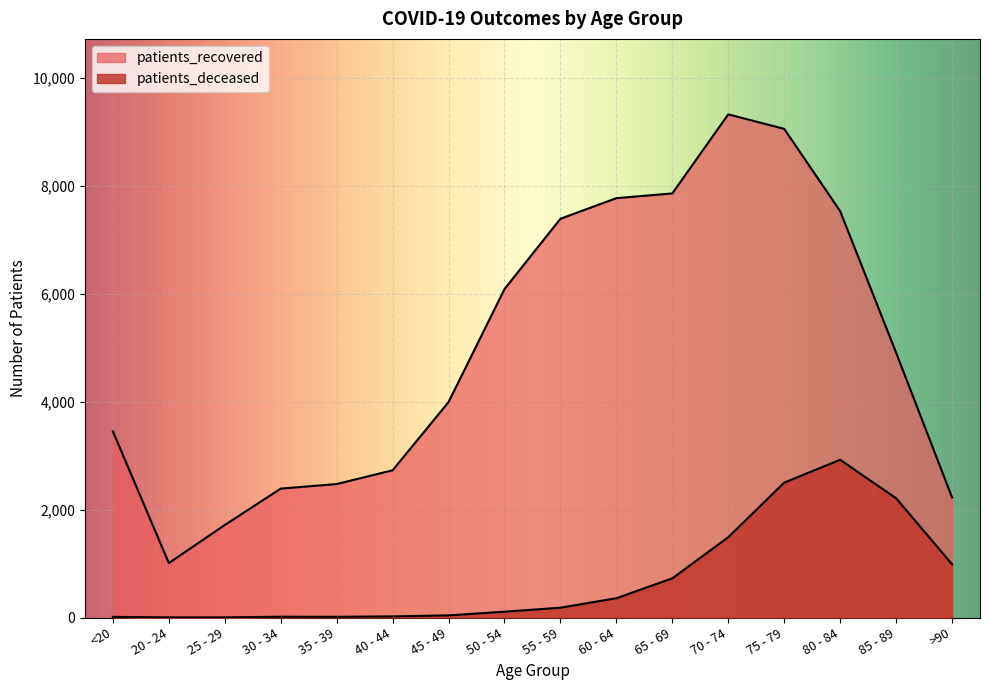

What value does the patients_deceased series have at 65 - 69?

727